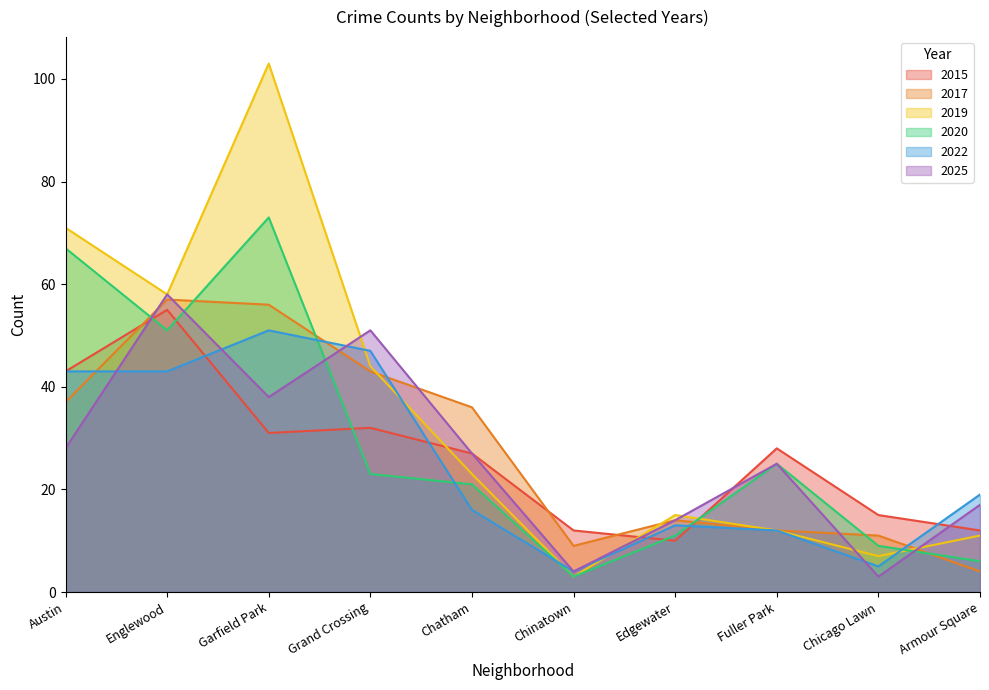

Rank the series at Armour Square from highest to lowest value.

2022, 2025, 2015, 2019, 2020, 2017